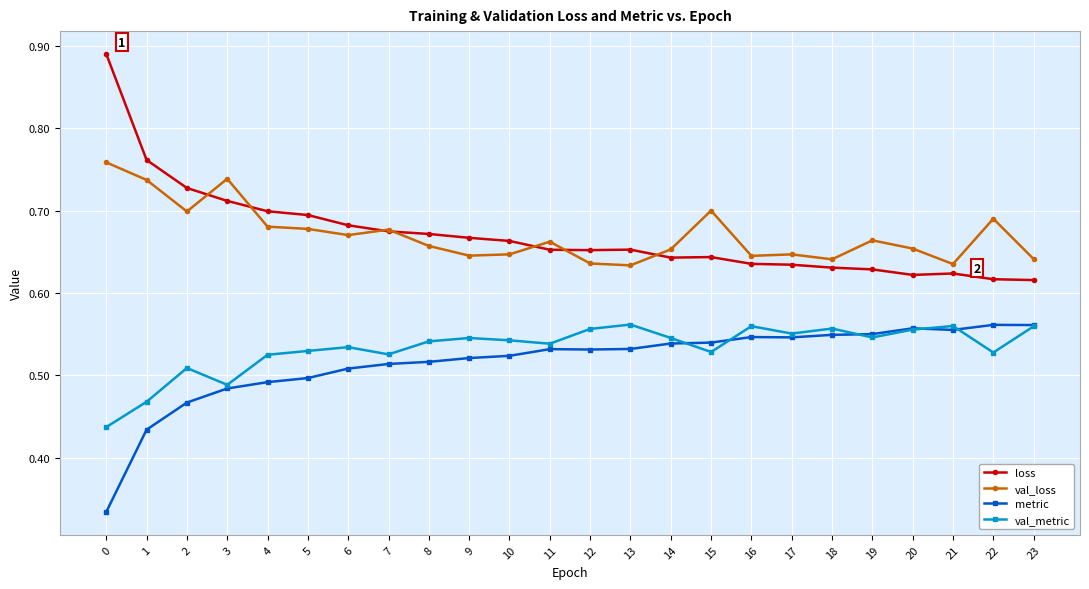

Is the value of val_loss at 3 greater than the value of metric at 12?

Yes